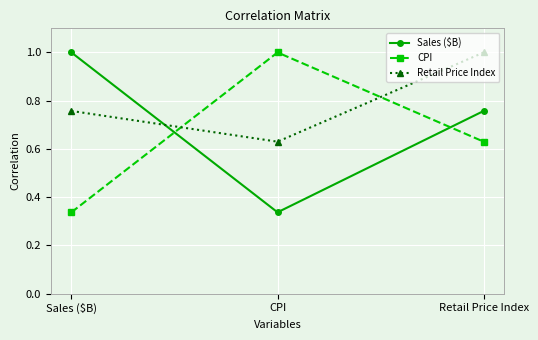

At which label does CPI reach its minimum?

Sales ($B)